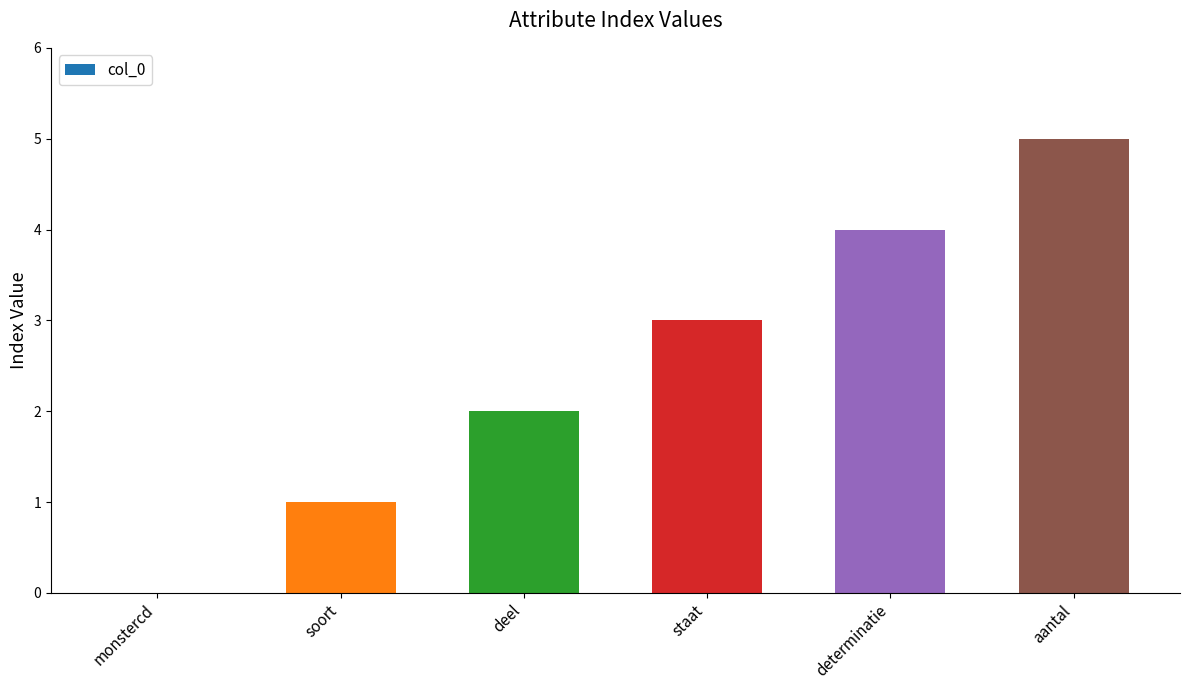

Is it true that the value at staat is 3?

True